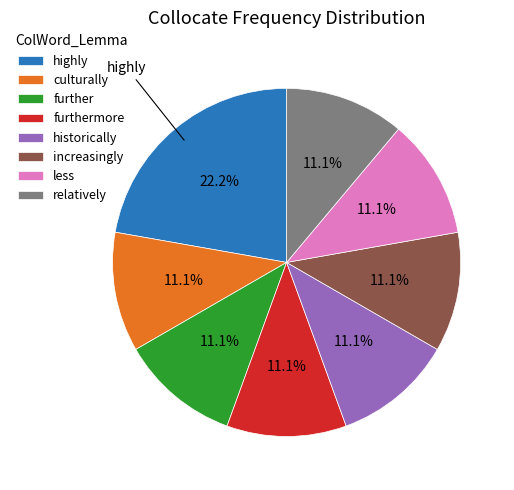

Is it true that historically is 11% of the pie?

True